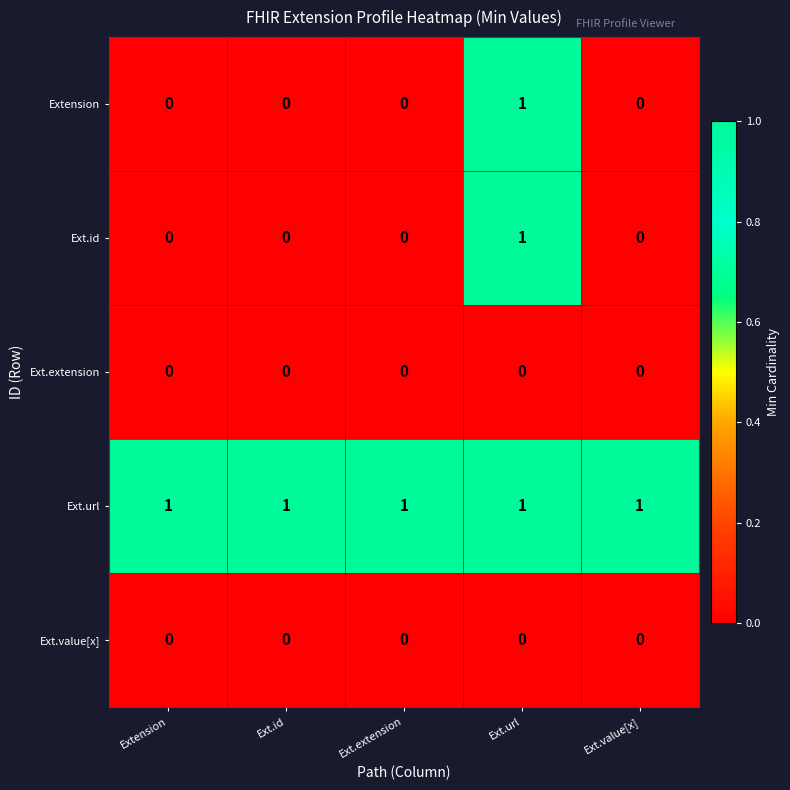

At which category is the sum across all series the highest?

Ext.url